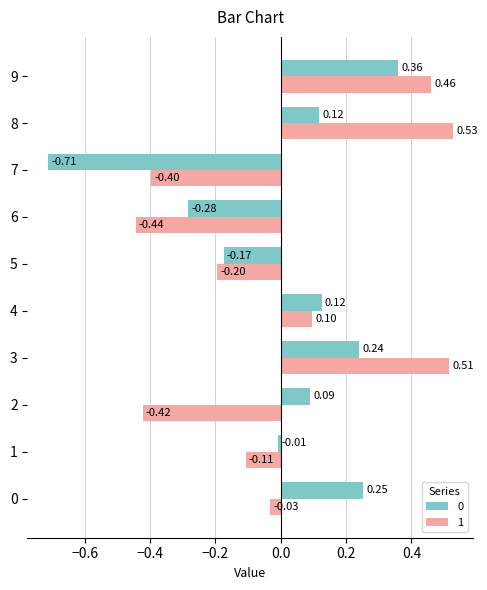

What is the difference between the maximum and second lowest values in the 0 series?

0.6